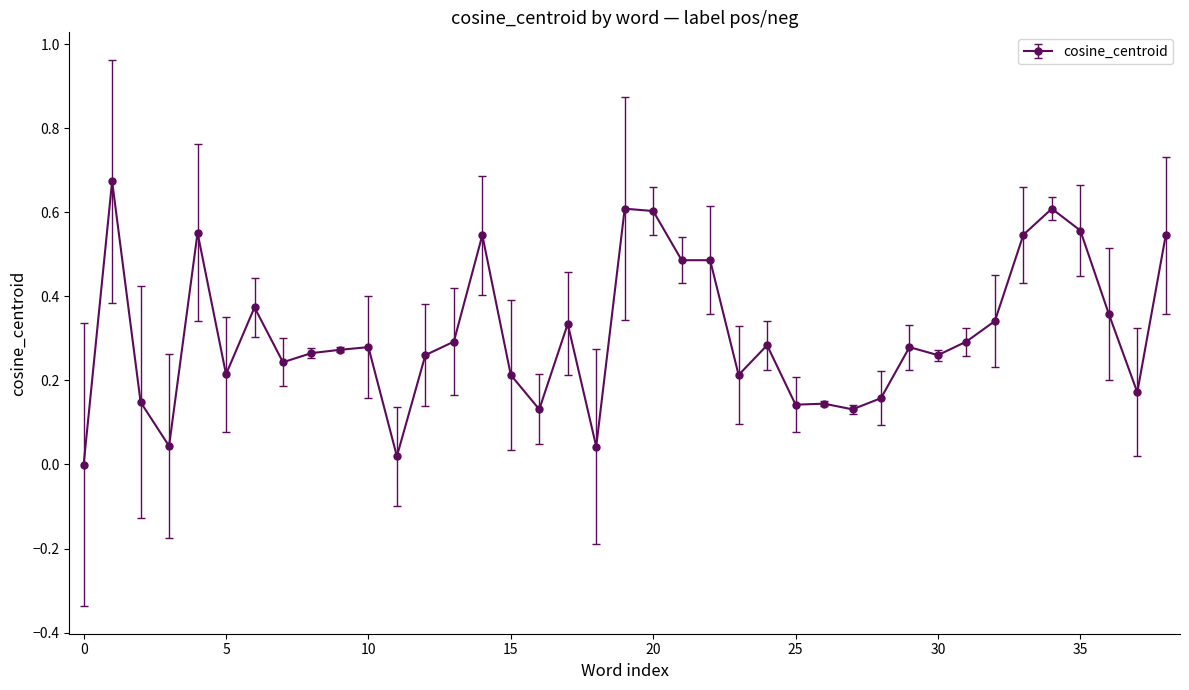

True or false: the data has more than 1 interior local peaks.

True